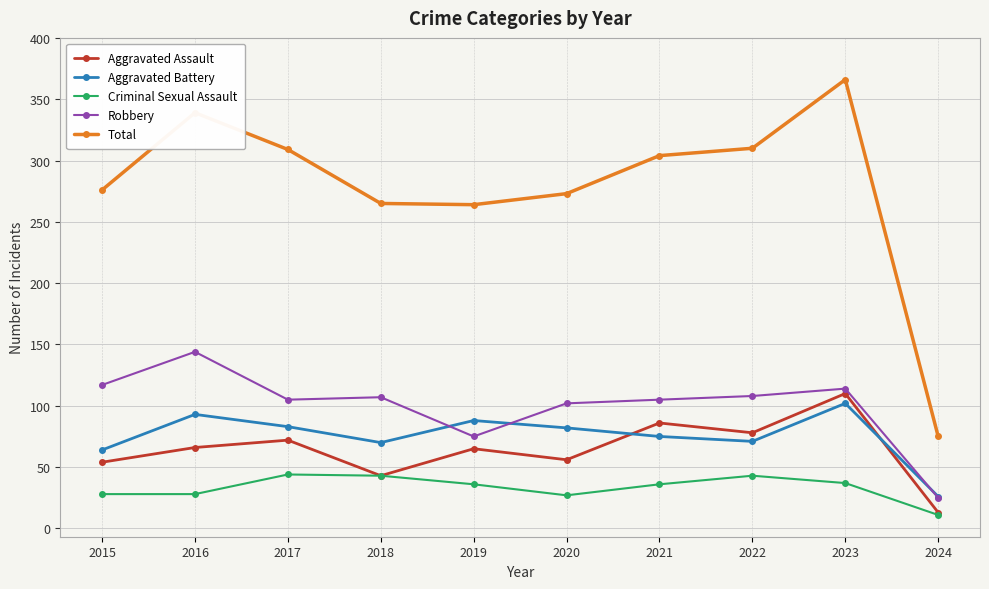

Where is the first local maximum for Robbery?

2016